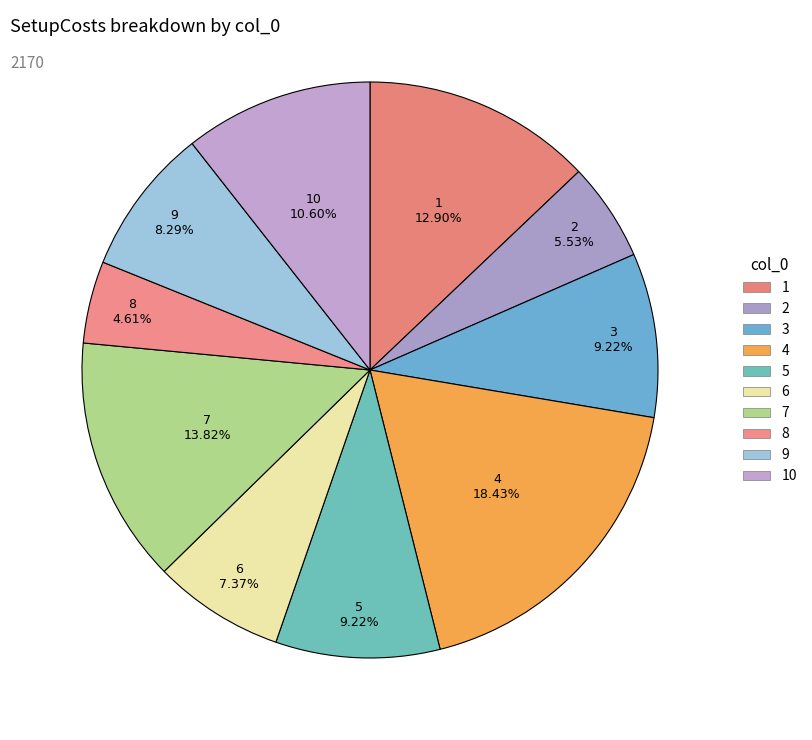

Count the number of slices in the pie.

10